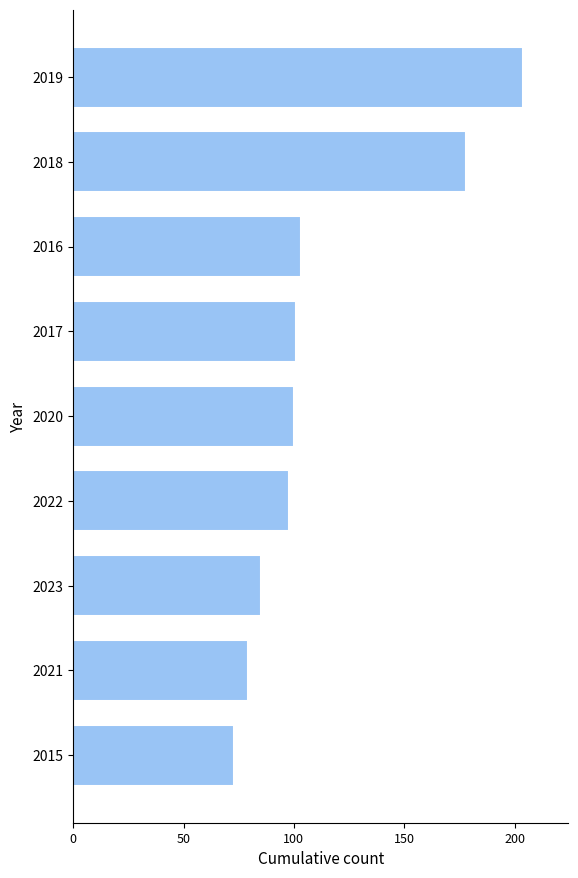

Reading bottom to top, extract all data points from this chart.

73	79	85	98	100	101	103	178	204